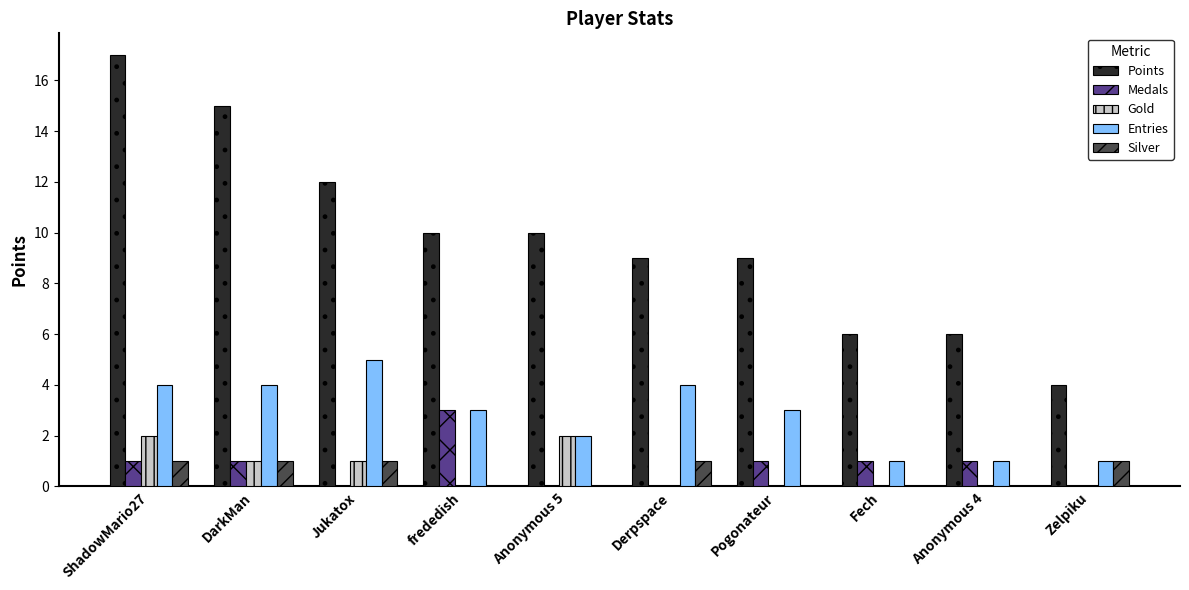

What is the sum of all Points values?

98